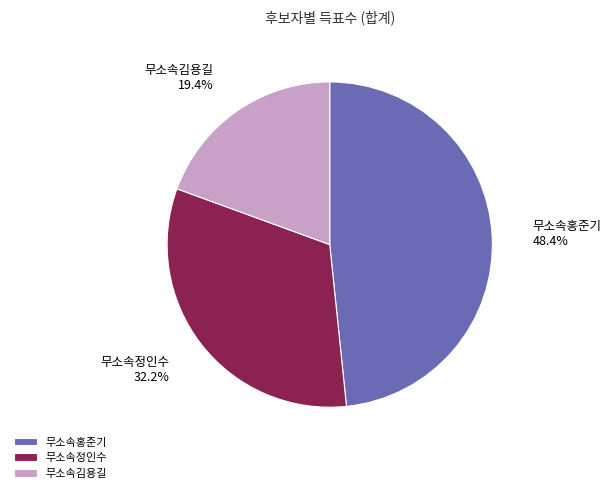

What percentage is the 무소속홍준기 slice, to the nearest percent?

48%